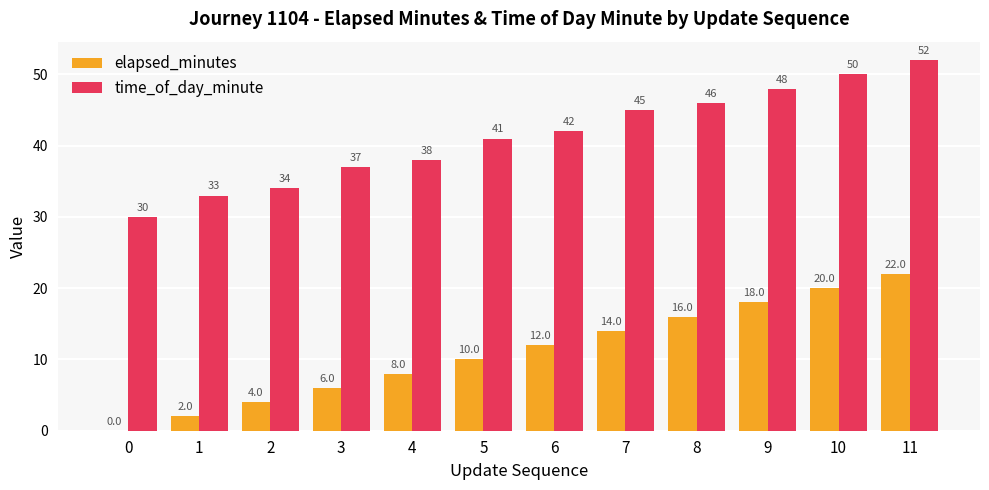

The time_of_day_minute series shows 56 at 5. True or false?

False